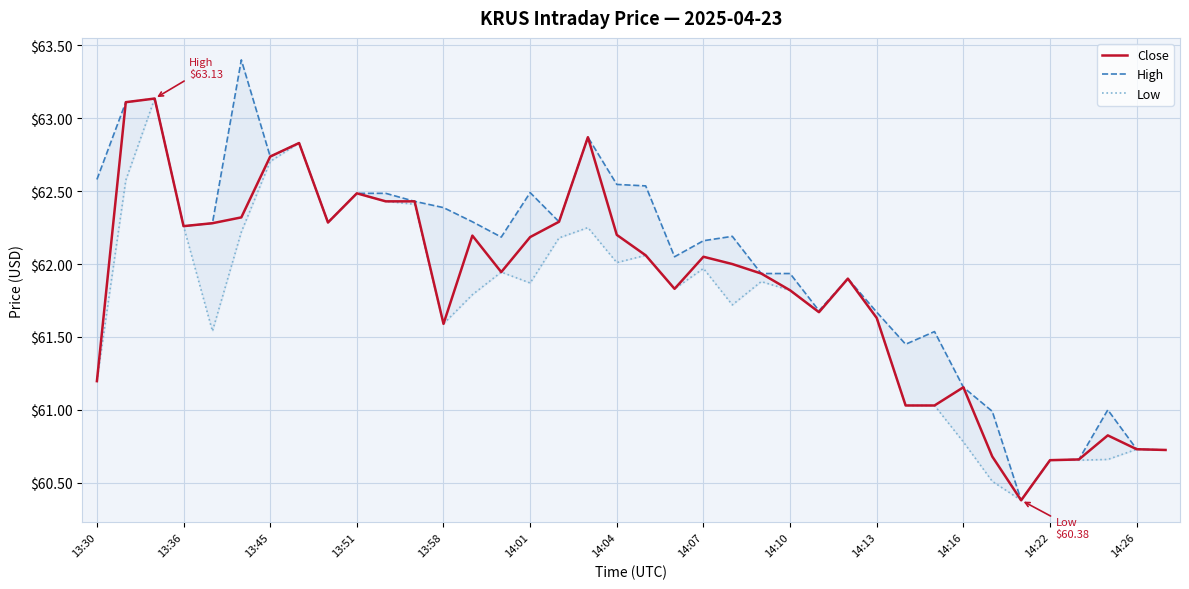

Is it true that Close equals 87.4 at 14:22?

False